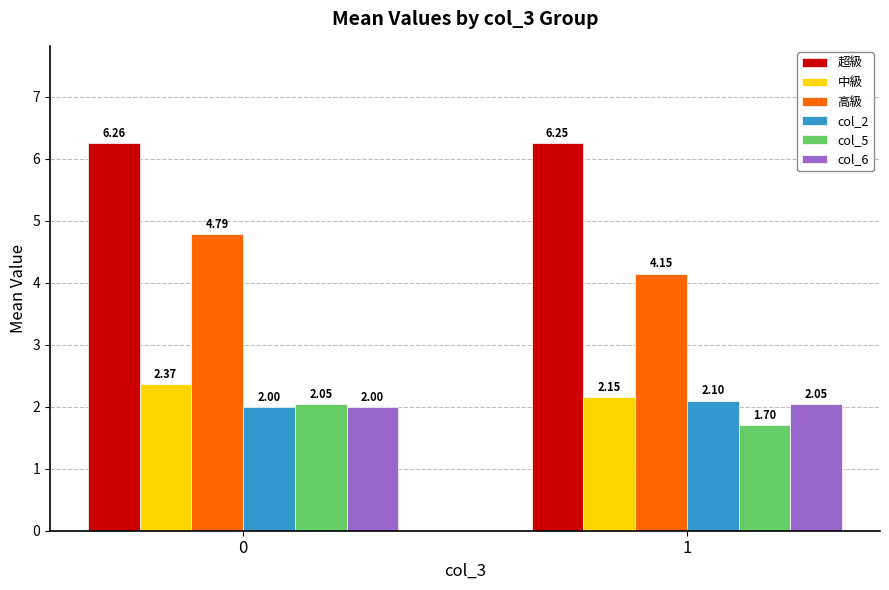

Are the bars grouped side by side (vs. stacked)?

Yes